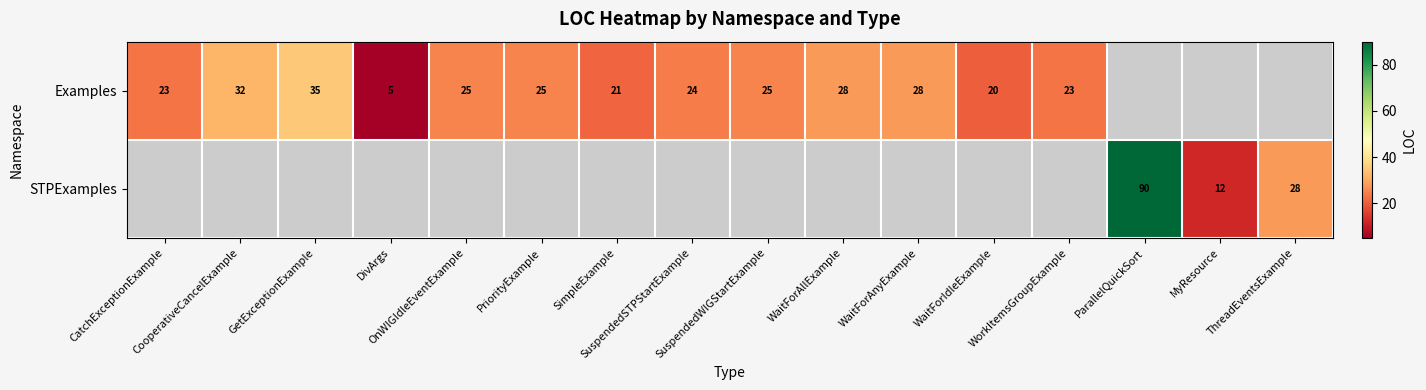

How many data points in STPExamples are above 0?

3